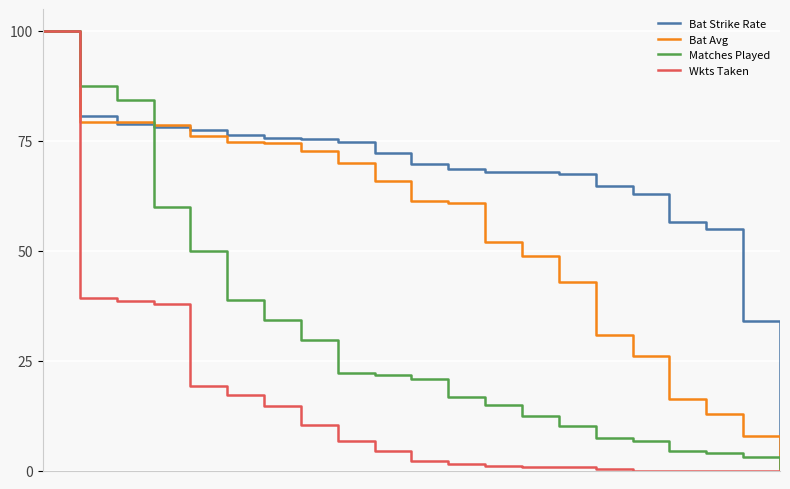

What is the highest value of the Wkts Taken series?

100.0